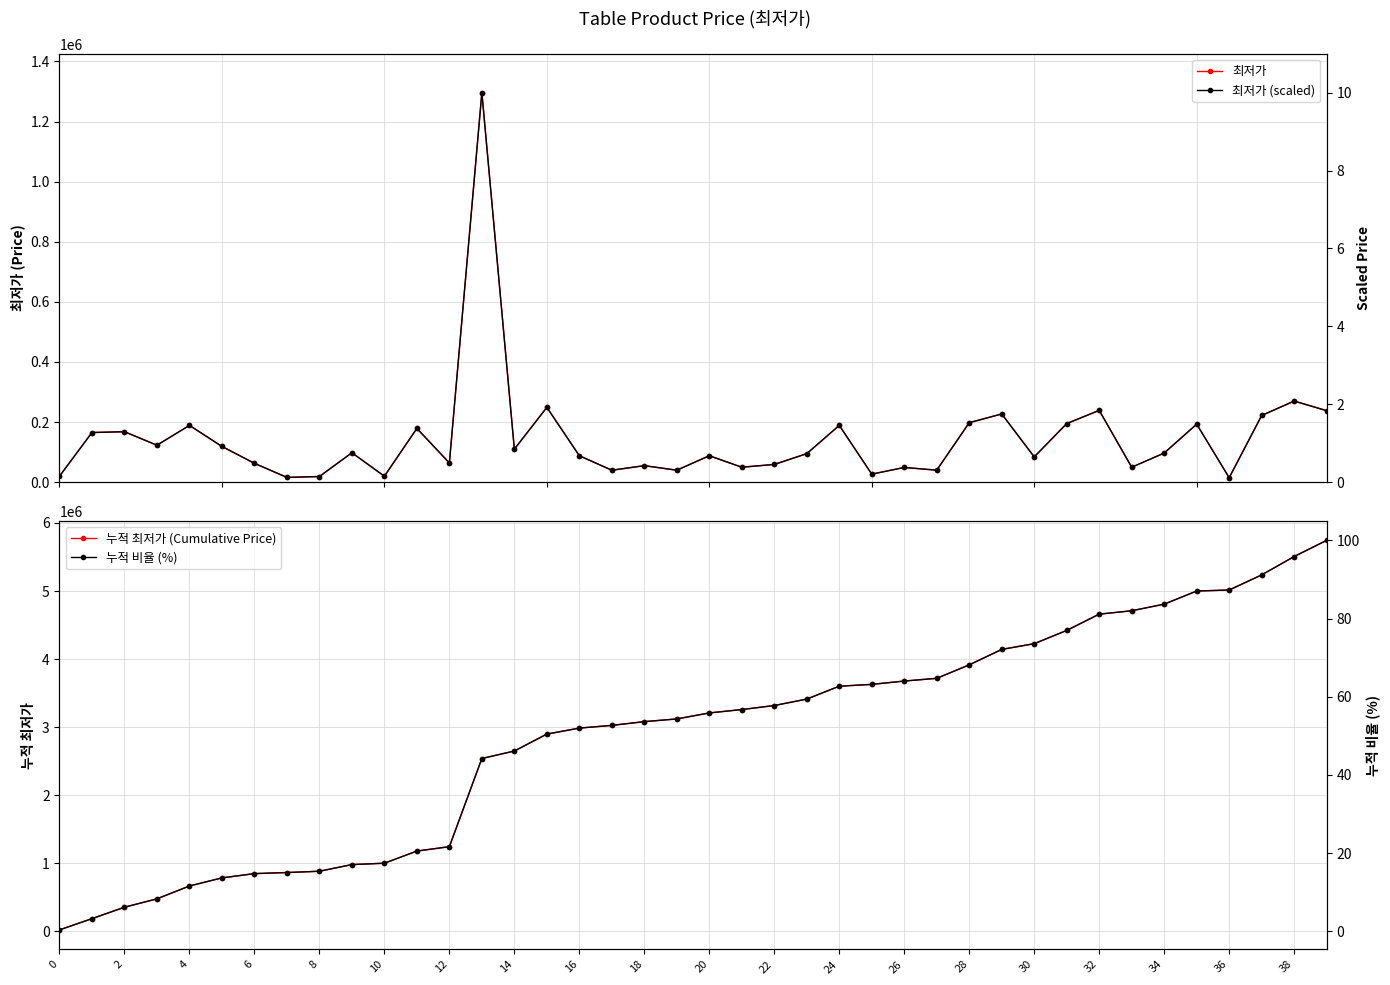

What is the greatest value displayed?

5745080.0